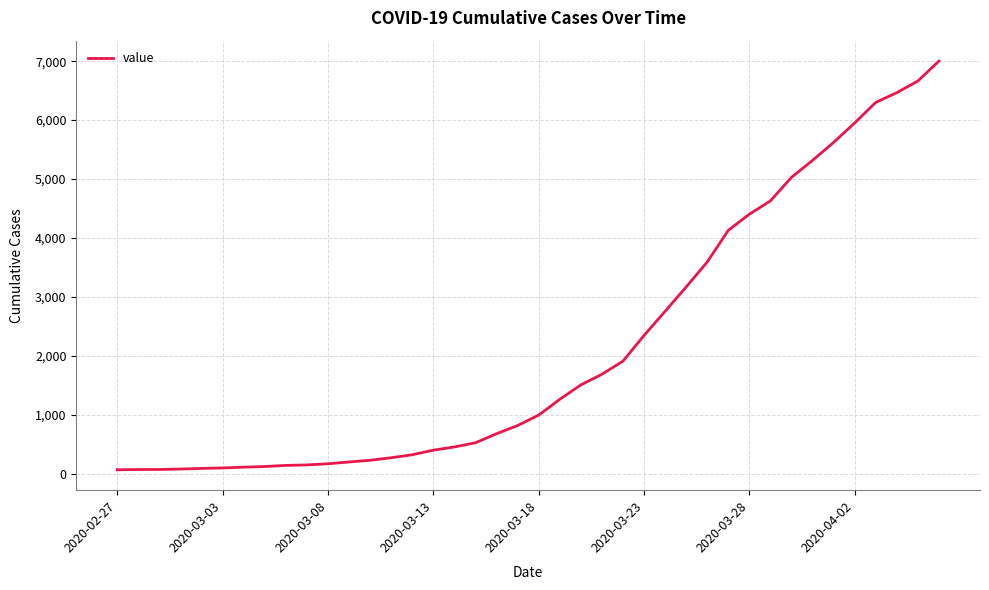

What is the difference between the maximum and minimum values?

6937